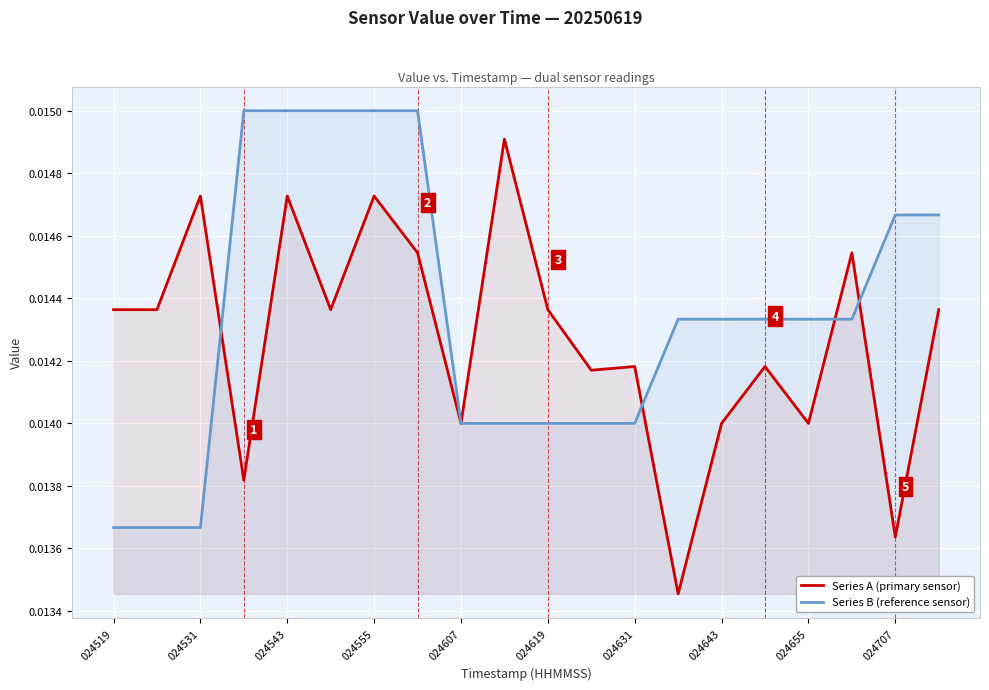

Rank the series by their maximum value, from lowest to highest.

Series A (primary sensor), Series B (reference sensor)